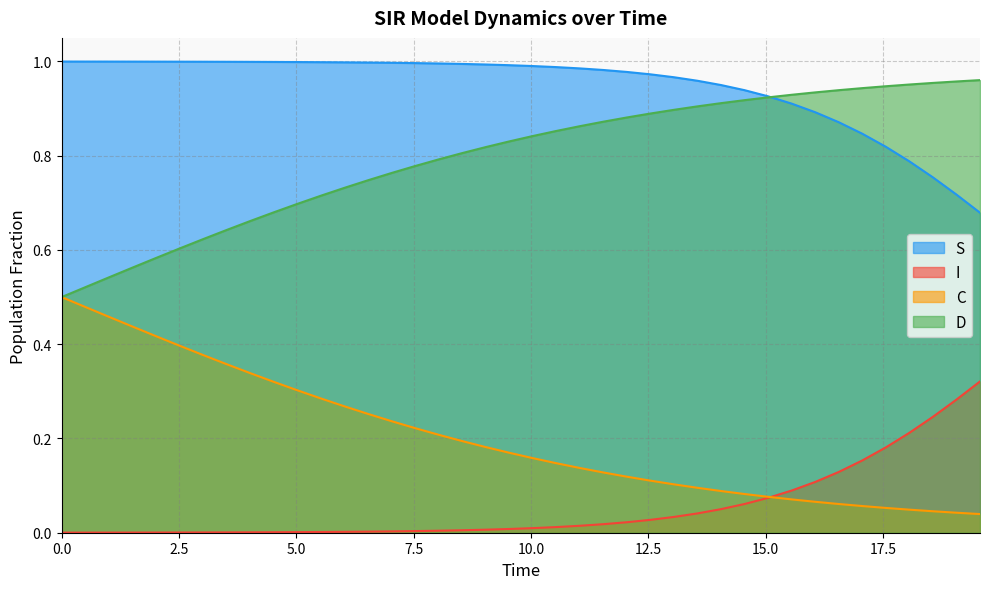

Which series has the largest total across all categories?

S